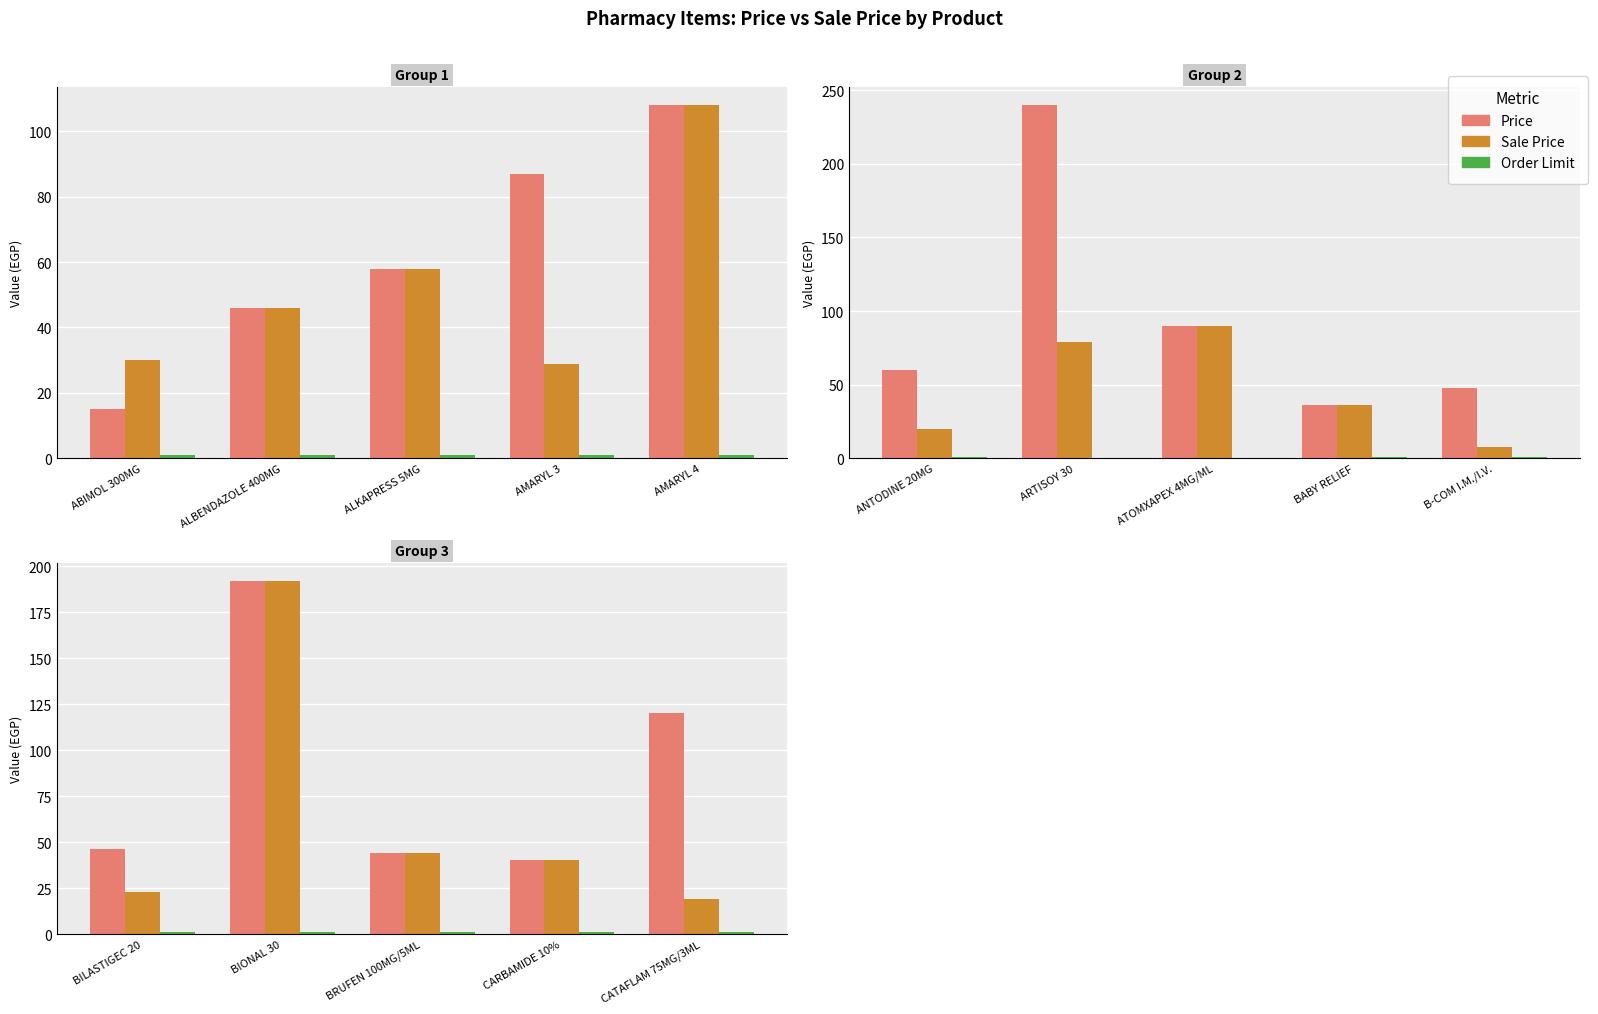

Count the number of categories in the chart.

5